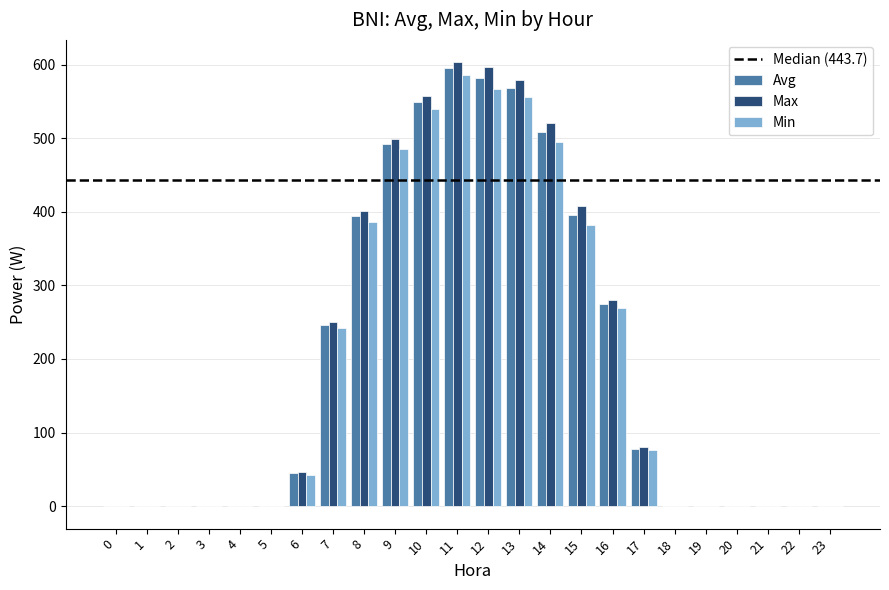

What is the greatest value displayed?

603.7